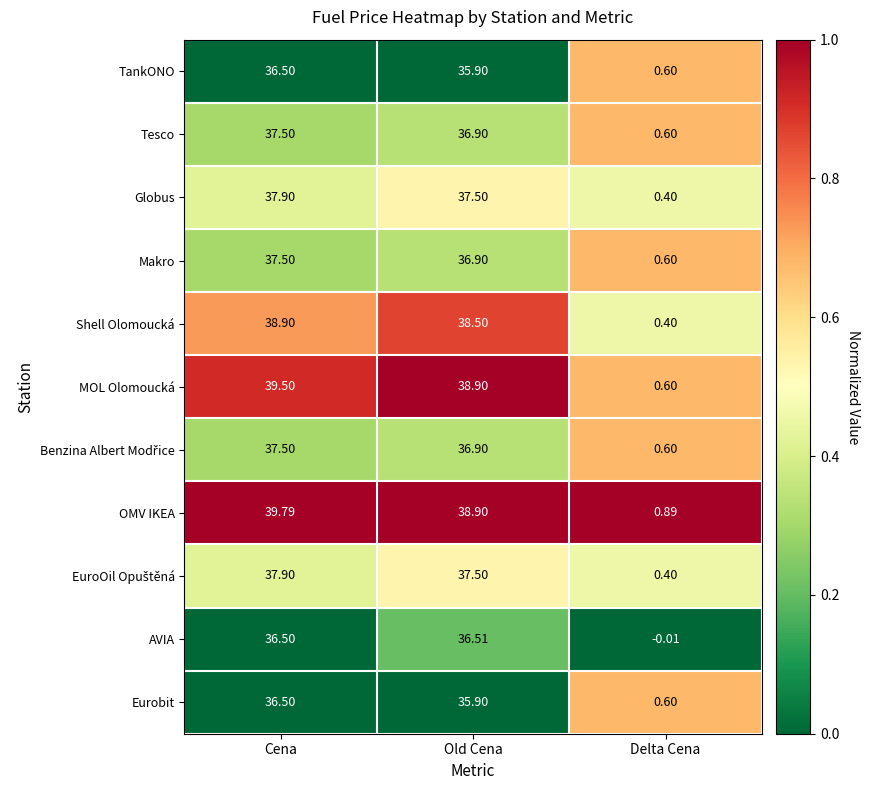

What is the total value across all series at Cena?

416.0